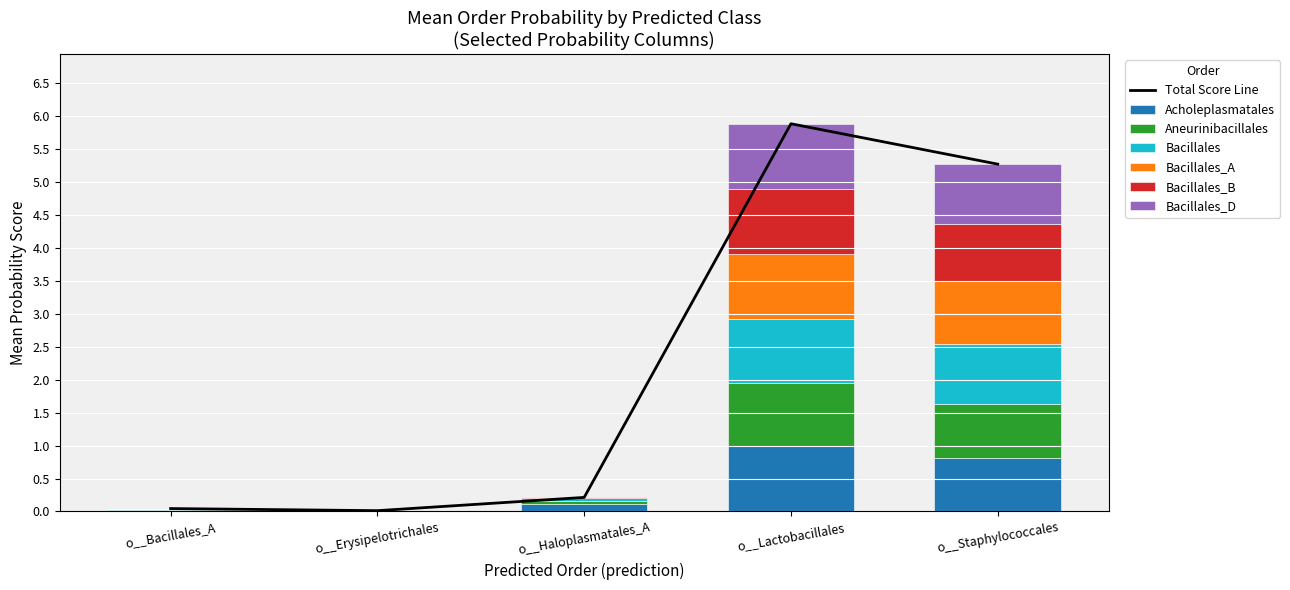

What is the label of the 5th bar from the left?

o__Staphylococcales